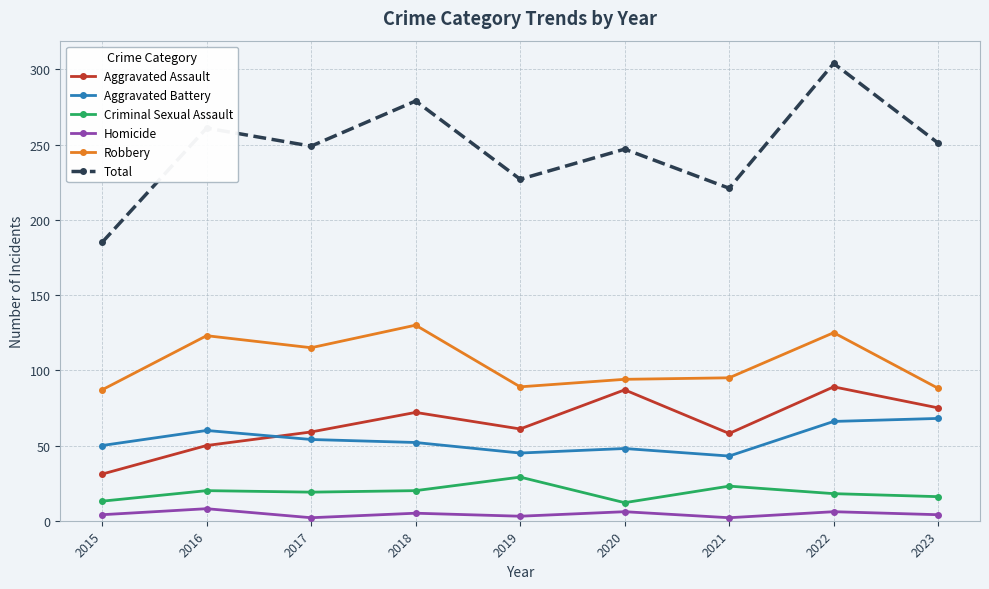

True or false: Criminal Sexual Assault and Aggravated Battery intersect in this chart.

False